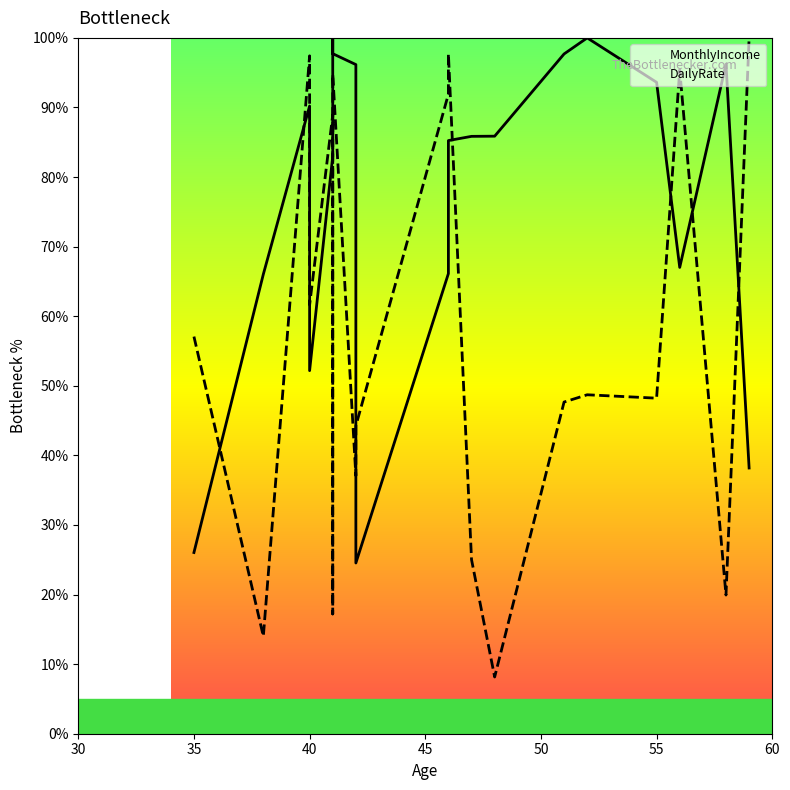

What is the value of the MonthlyIncome point at the 20th from the left?

38.2